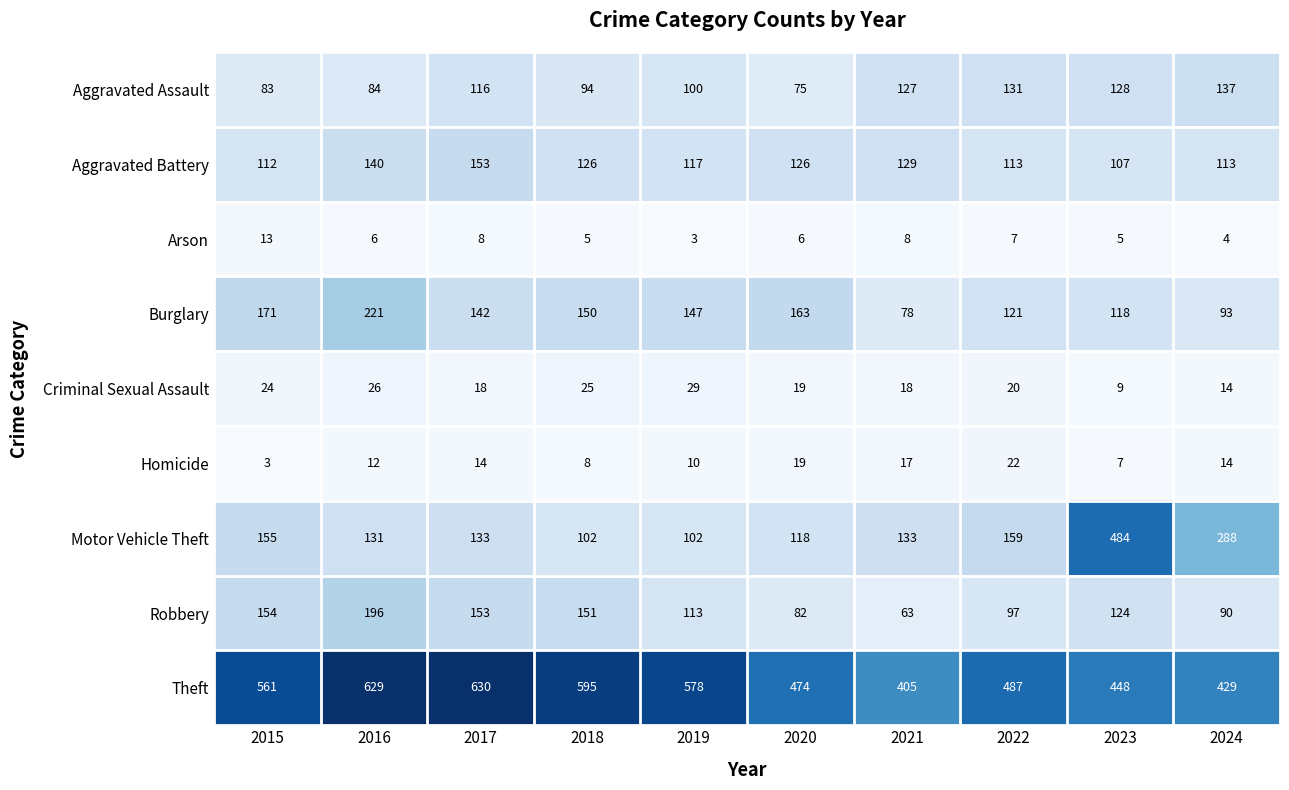

Which series has the largest total across all categories?

Theft